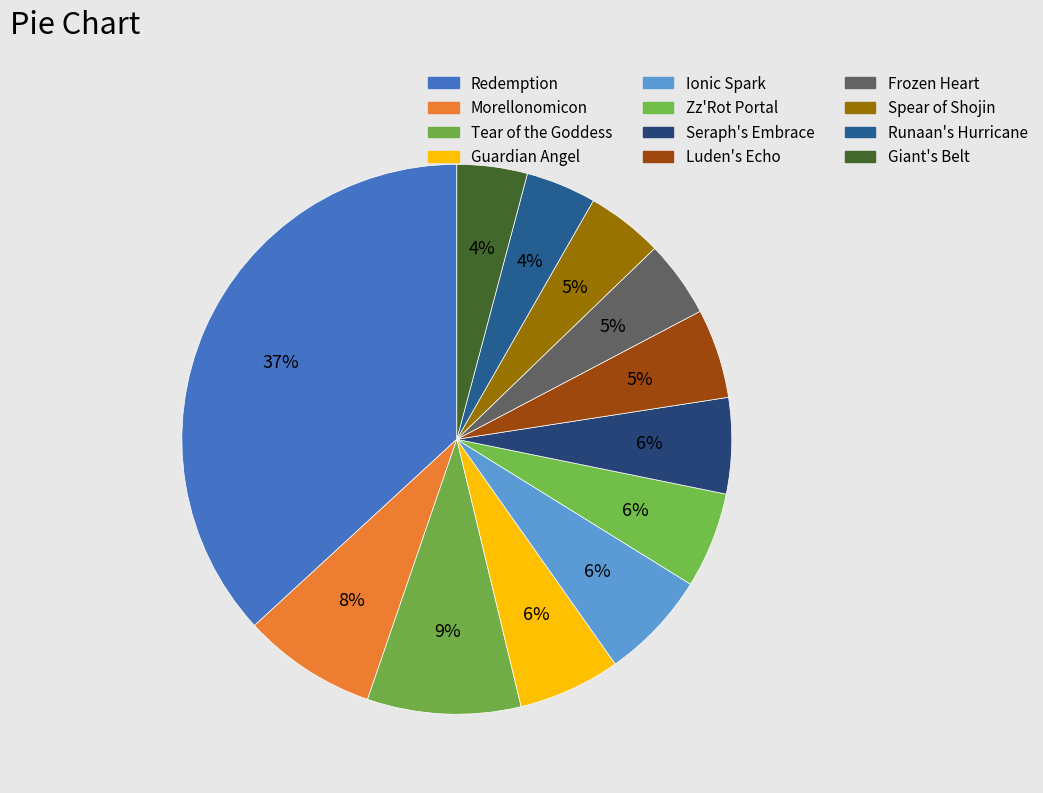

Count the number of slices in the pie.

12